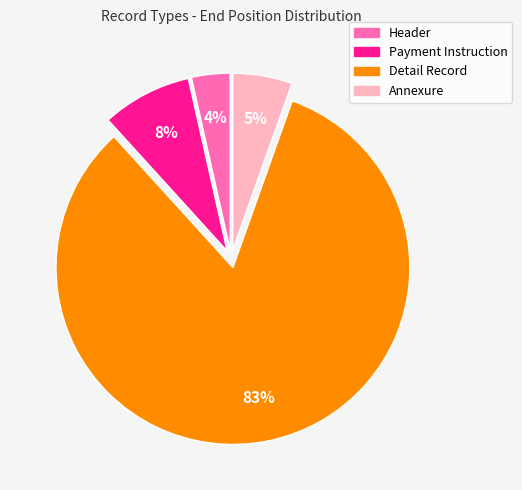

True or false: Annexure accounts for 5% of the total.

True